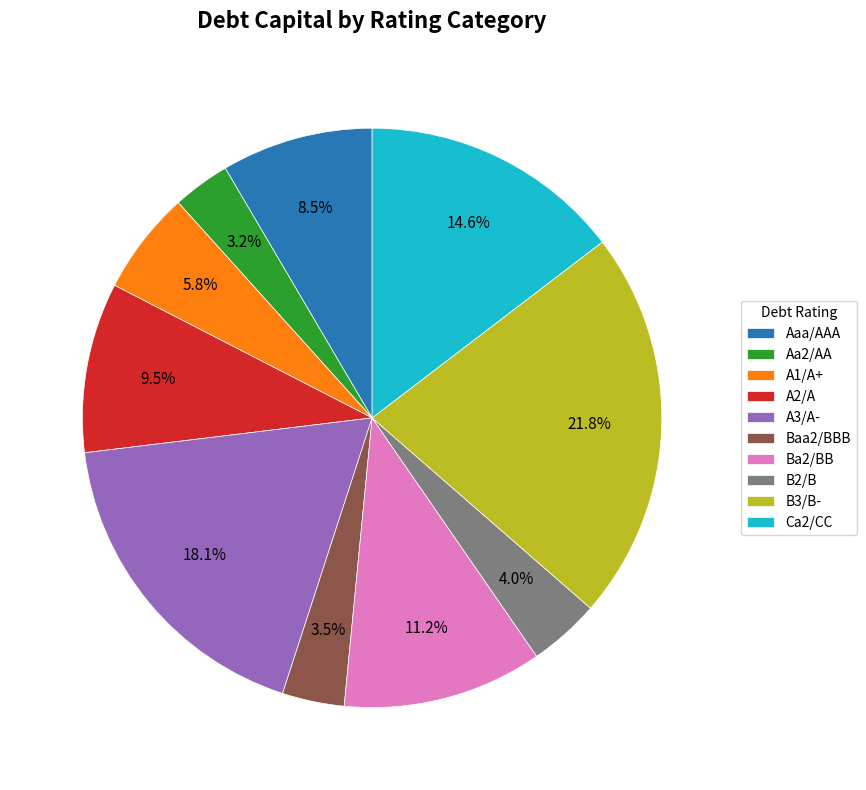

Is A2/A the majority of the pie?

No